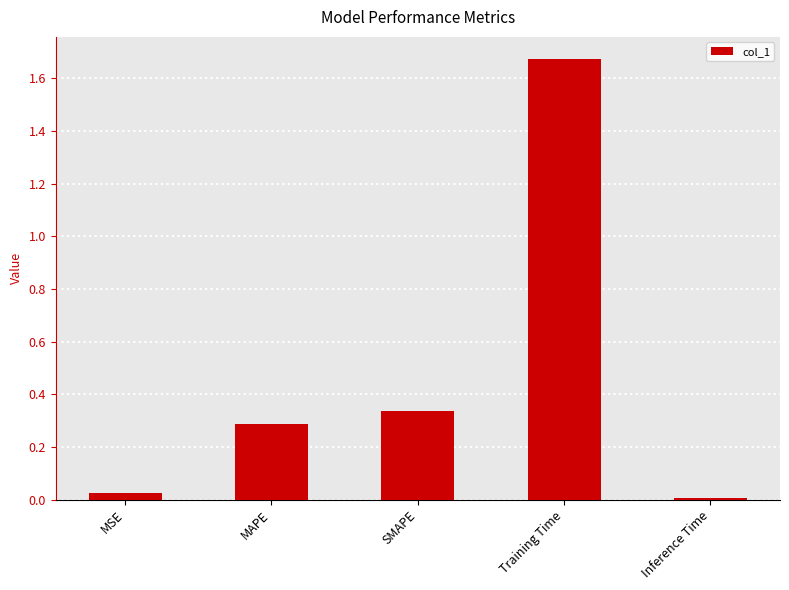

True or false: the data shows 0.3 at SMAPE.

True